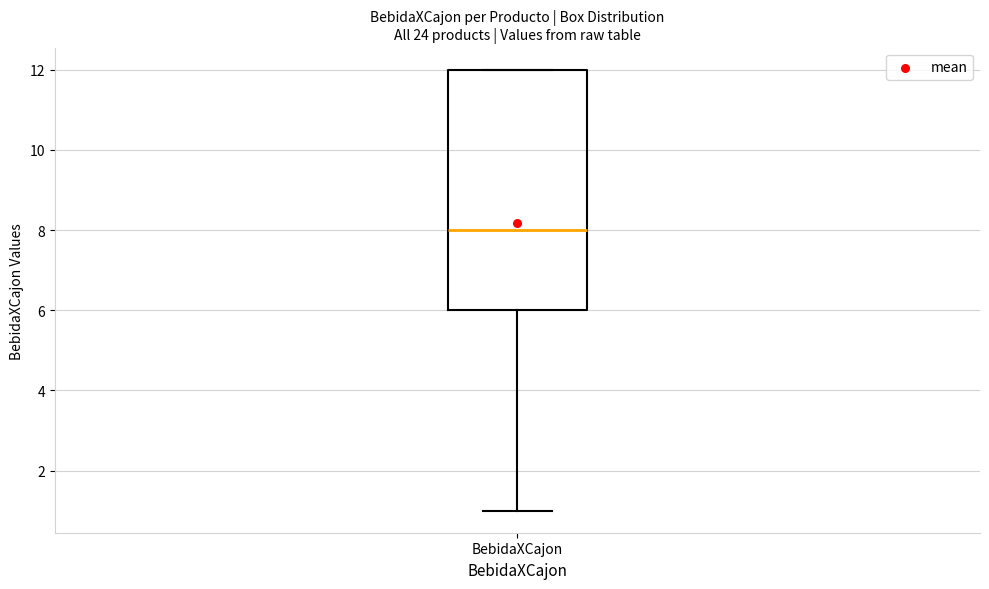

Read this box plot against the y-axis: the position of the median line, the range covered by the box, and the ends of both whiskers. The values are not printed on the chart, so give them approximately, as read against the axis.

median 8, box 6 to 12, whiskers 1 to 12